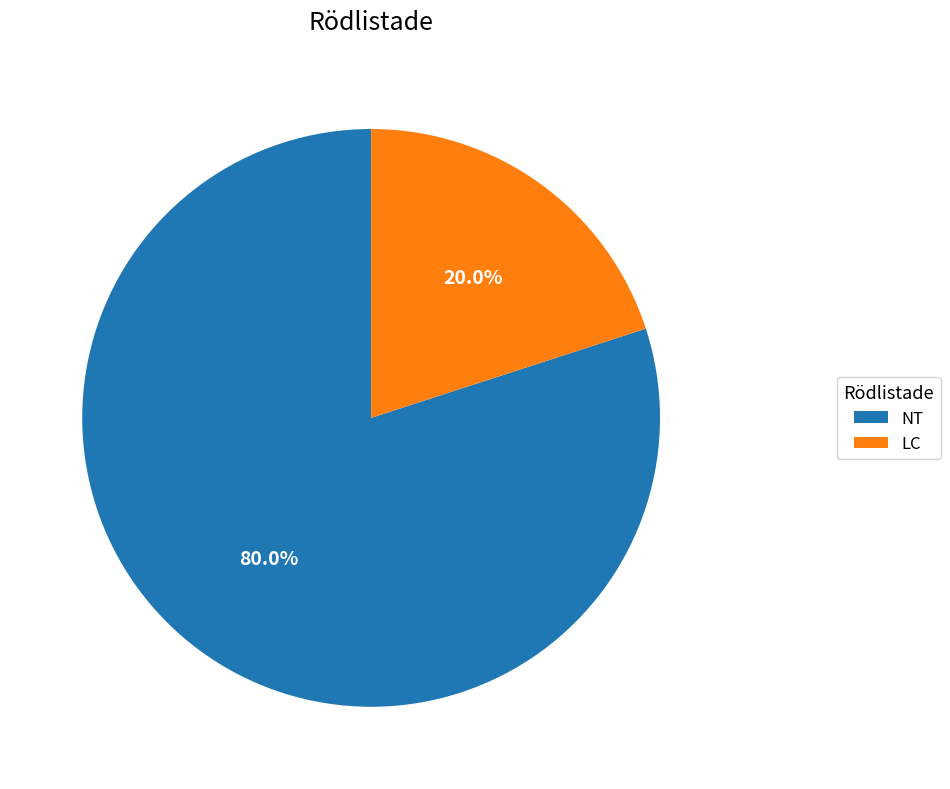

Is there any slice that represents more than half of the pie?

Yes